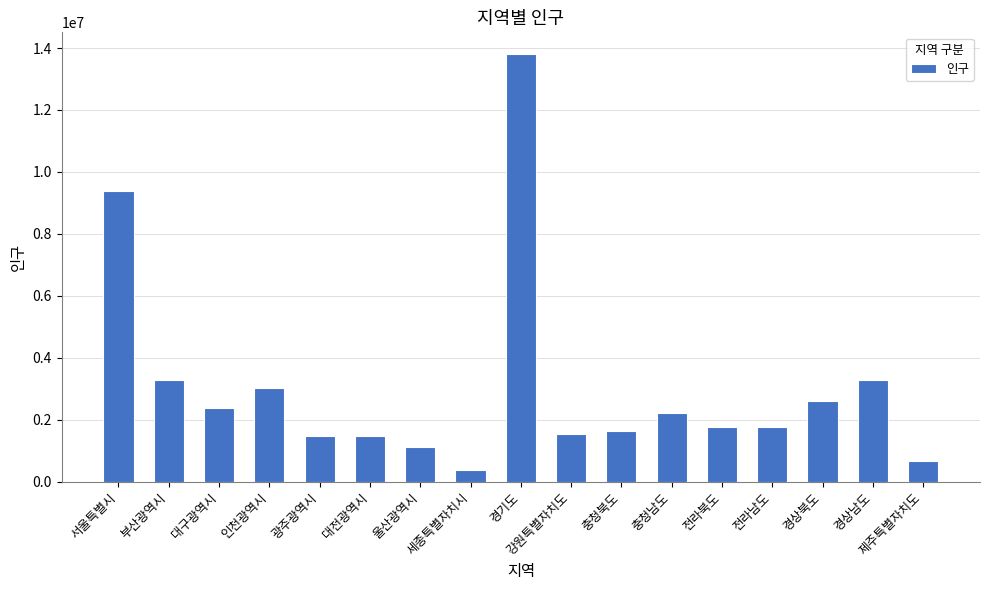

How many values are below 1776668?

8